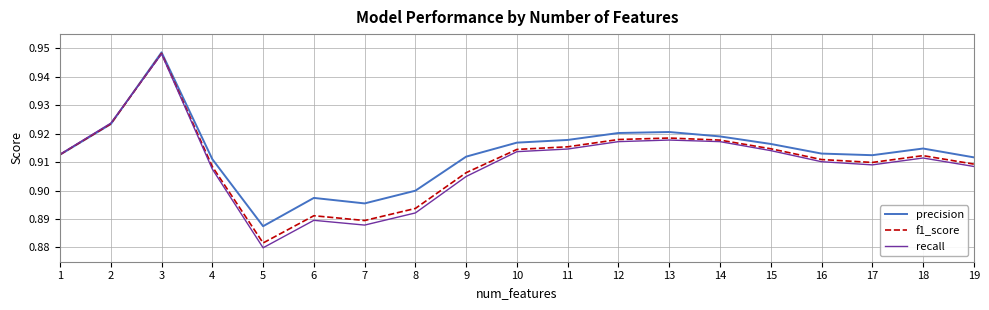

How many lines are shown in the chart?

3